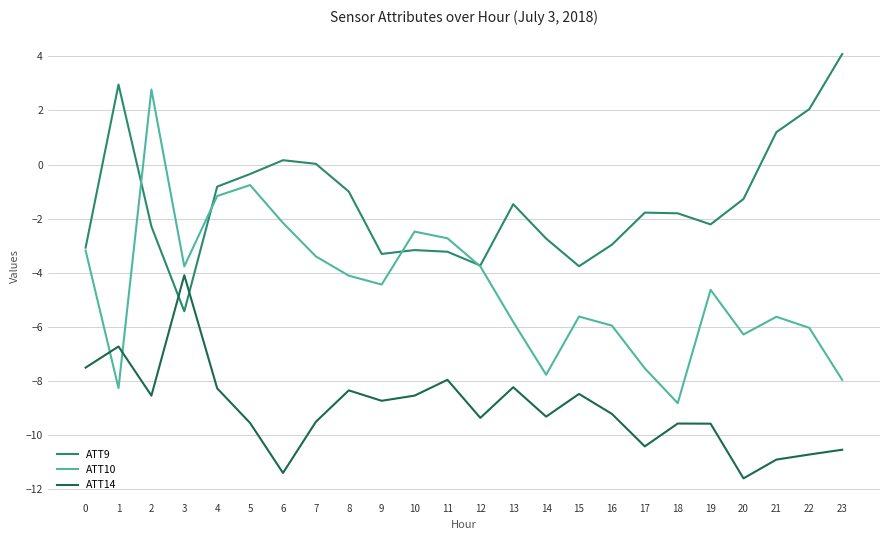

After their last crossing, which series has the higher values: ATT14 or ATT10?

ATT10